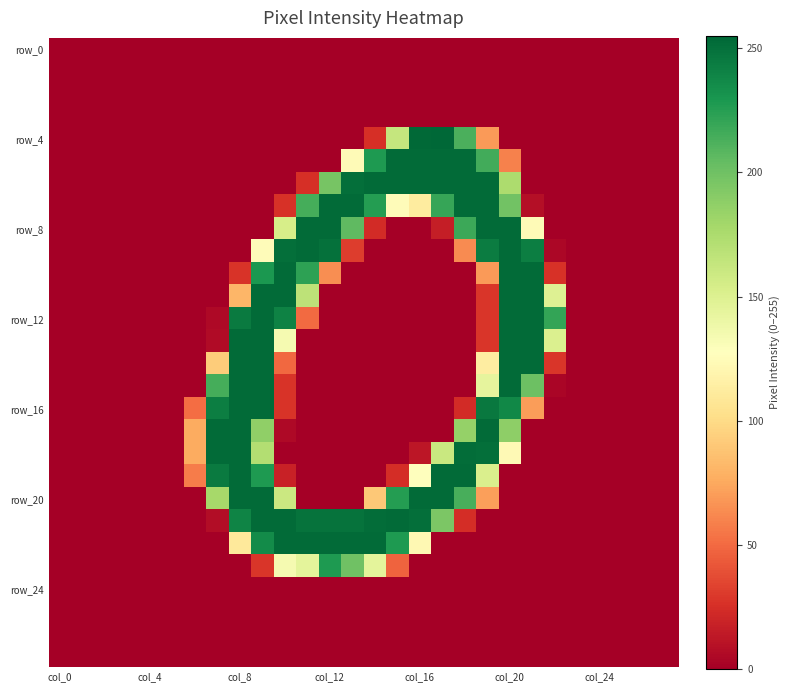

At how many categories does at least one series exceed 5?

17